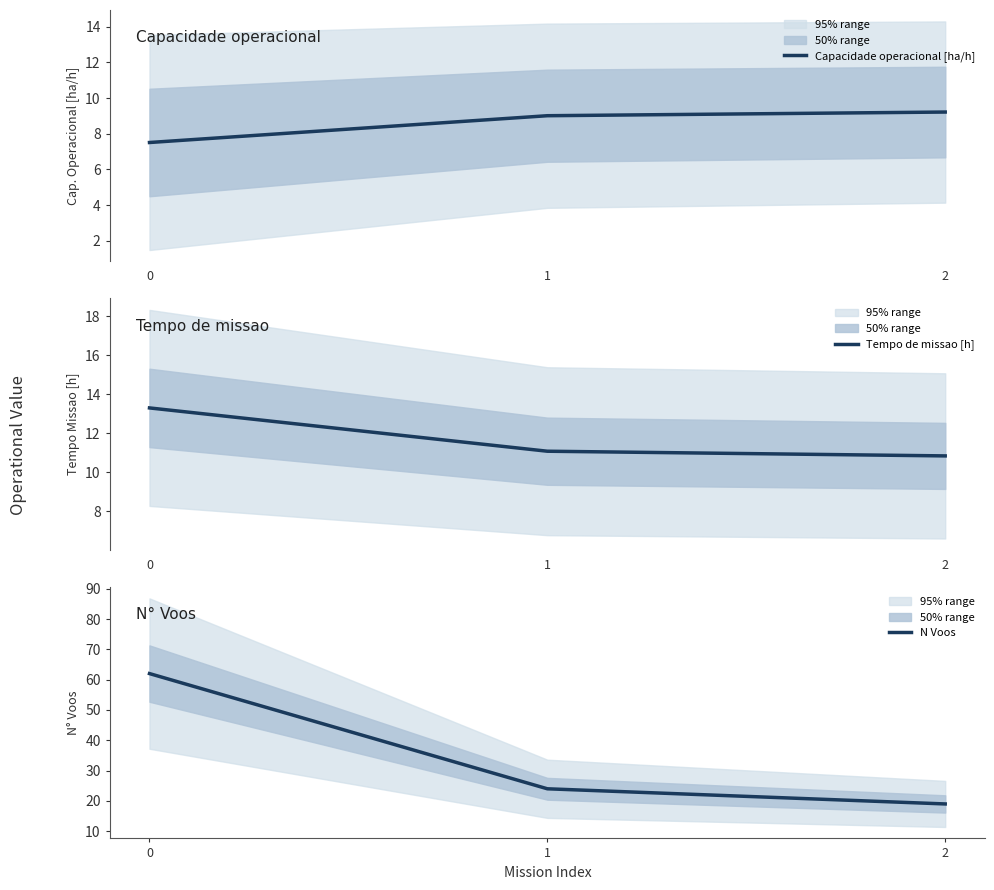

What is the approximate value of Capacidade operacional [ha/h] at 2?

9.2